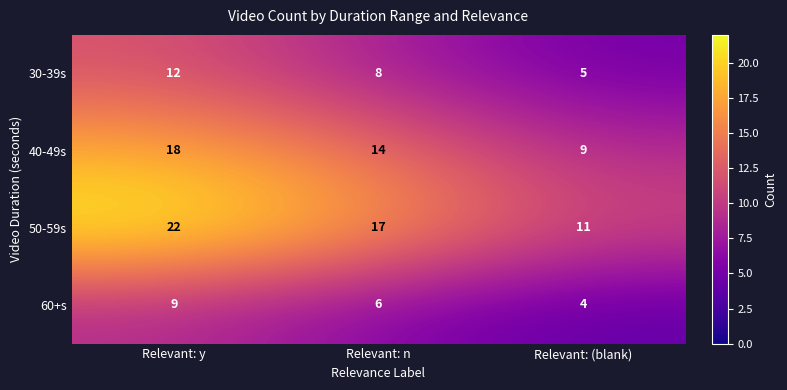

What is the total value across all series at Relevant: (blank)?

29